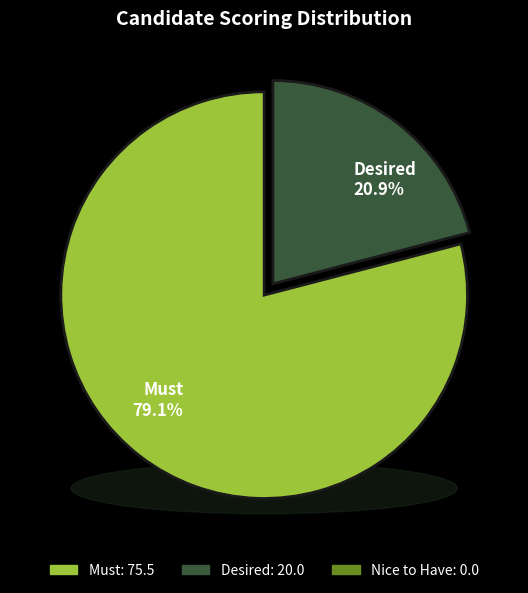

To the nearest percent, what portion does Desired represent?

21%